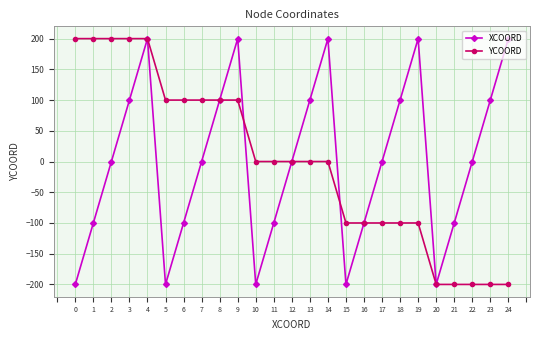

What is the sum of the YCOORD values at 12 and 2?

200